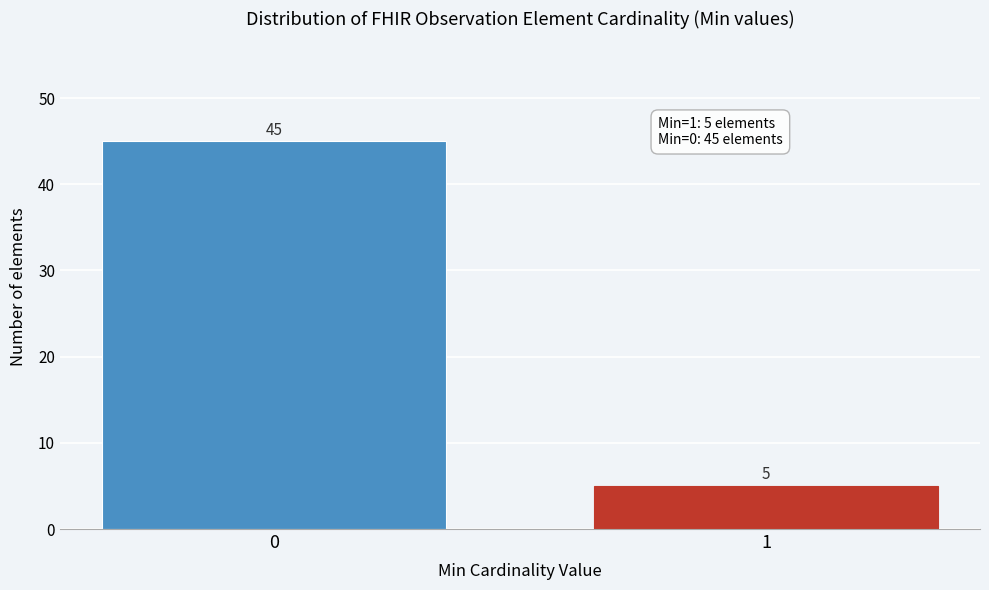

Reading left to right, transcribe all the data shown in this chart.

45	5